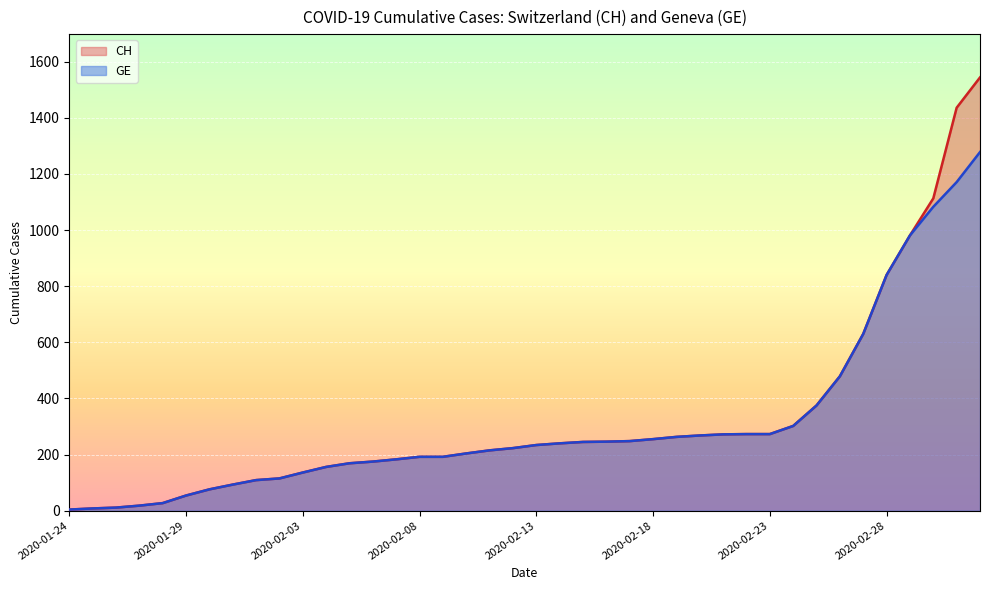

At which label is GE closest to 641?

2020-02-27